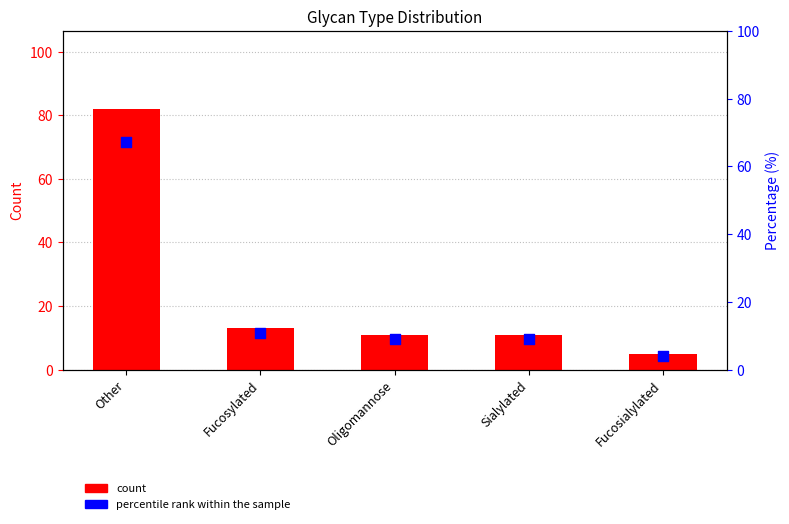

What are all the series names shown in the legend?

count, percentile rank within the sample